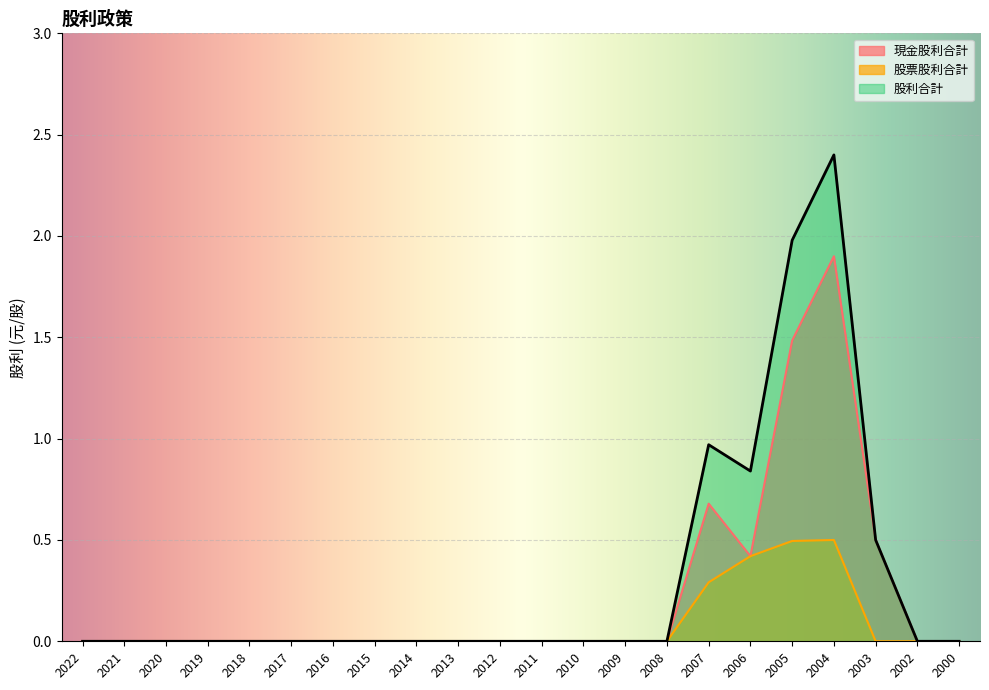

At which category is the sum across all series the highest?

2004